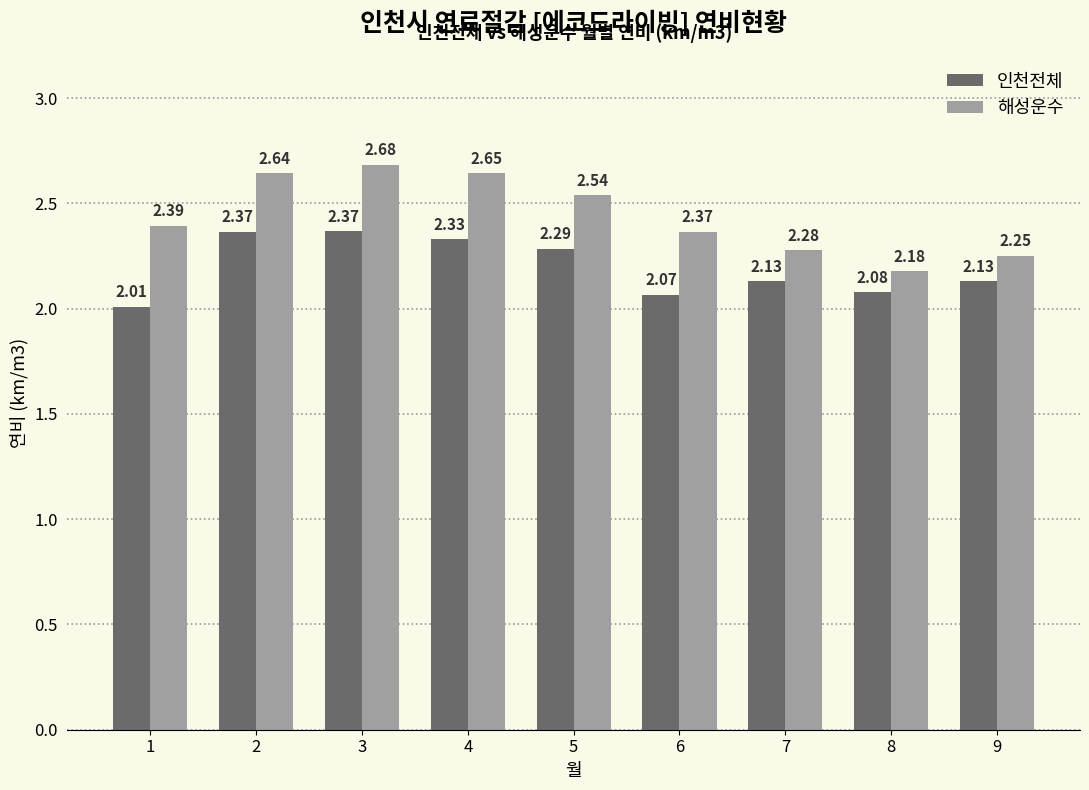

List the labels in order of 해성운수 value, largest first.

3, 4, 2, 5, 1, 6, 7, 9, 8